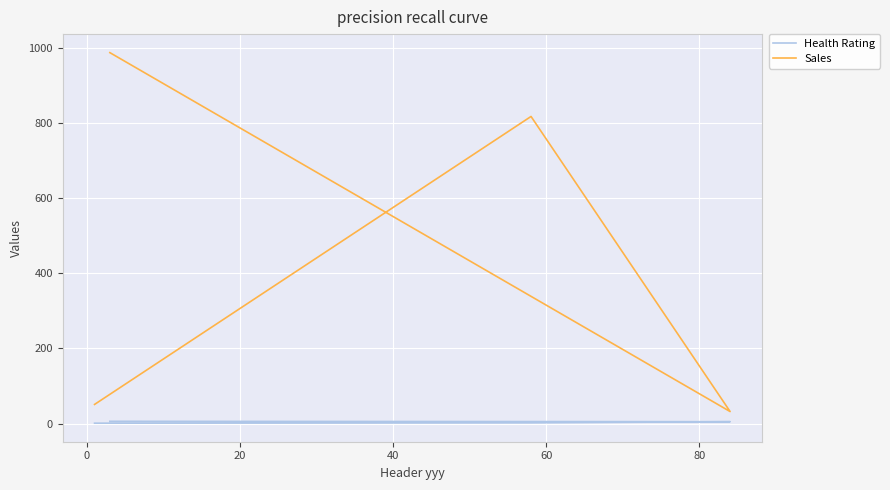

What is the lowest value of the Sales series?

32